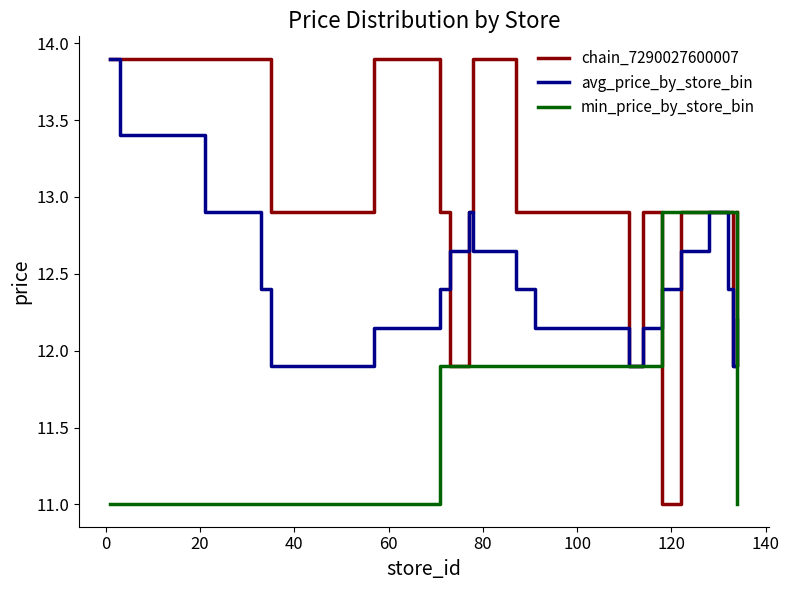

Does the chart have visible grid lines?

No